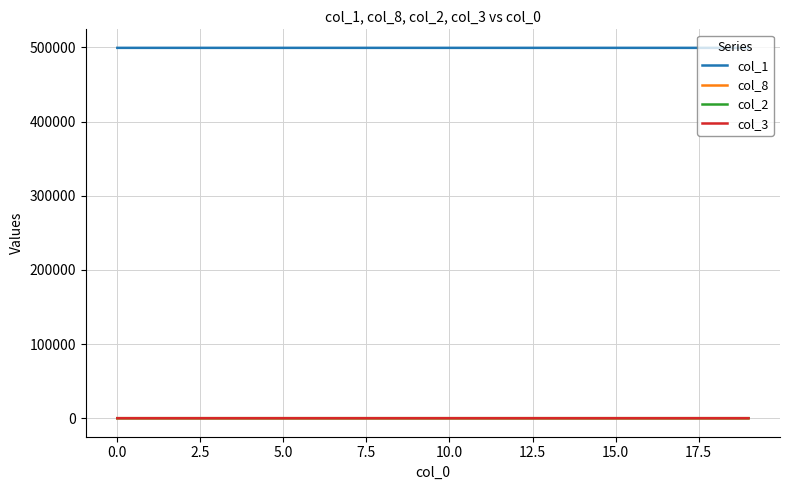

What is the maximum value shown in the chart?

499503.0